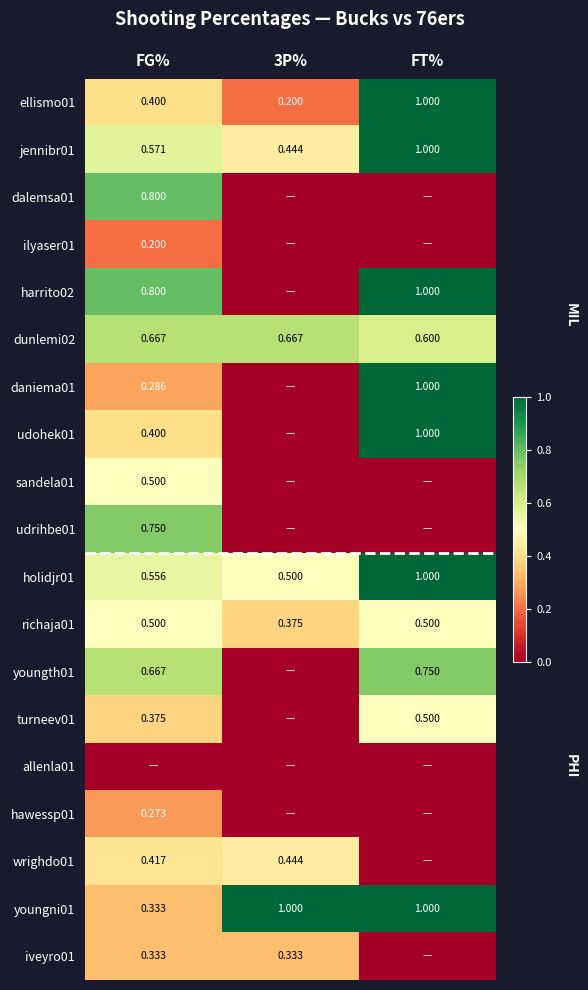

Is the value of udohek01 at FT% greater than the value of dunlemi02 at FG%?

Yes